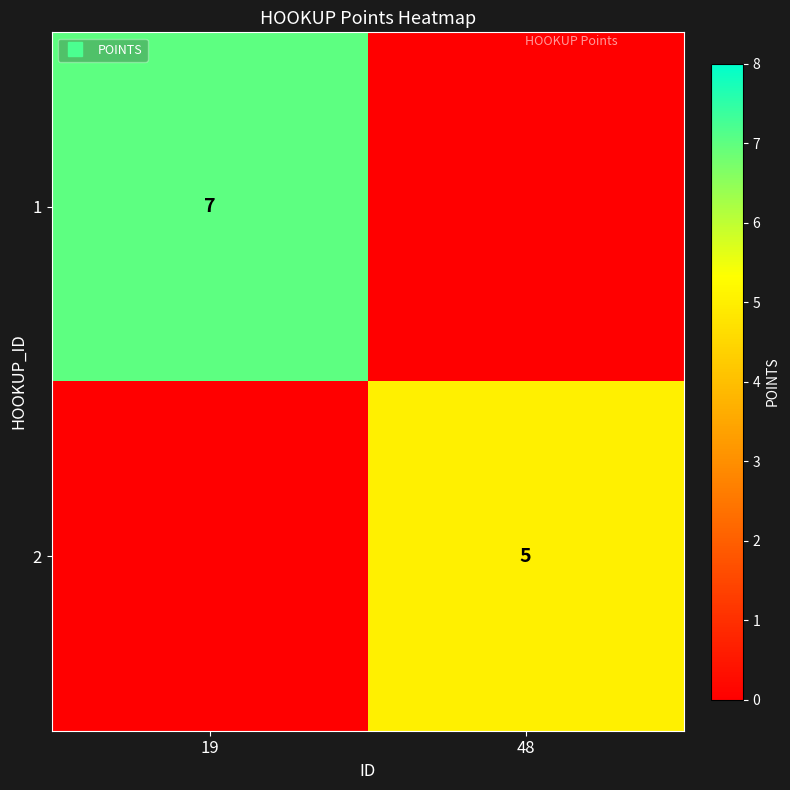

Which series changed the most between 19 and 48?

1